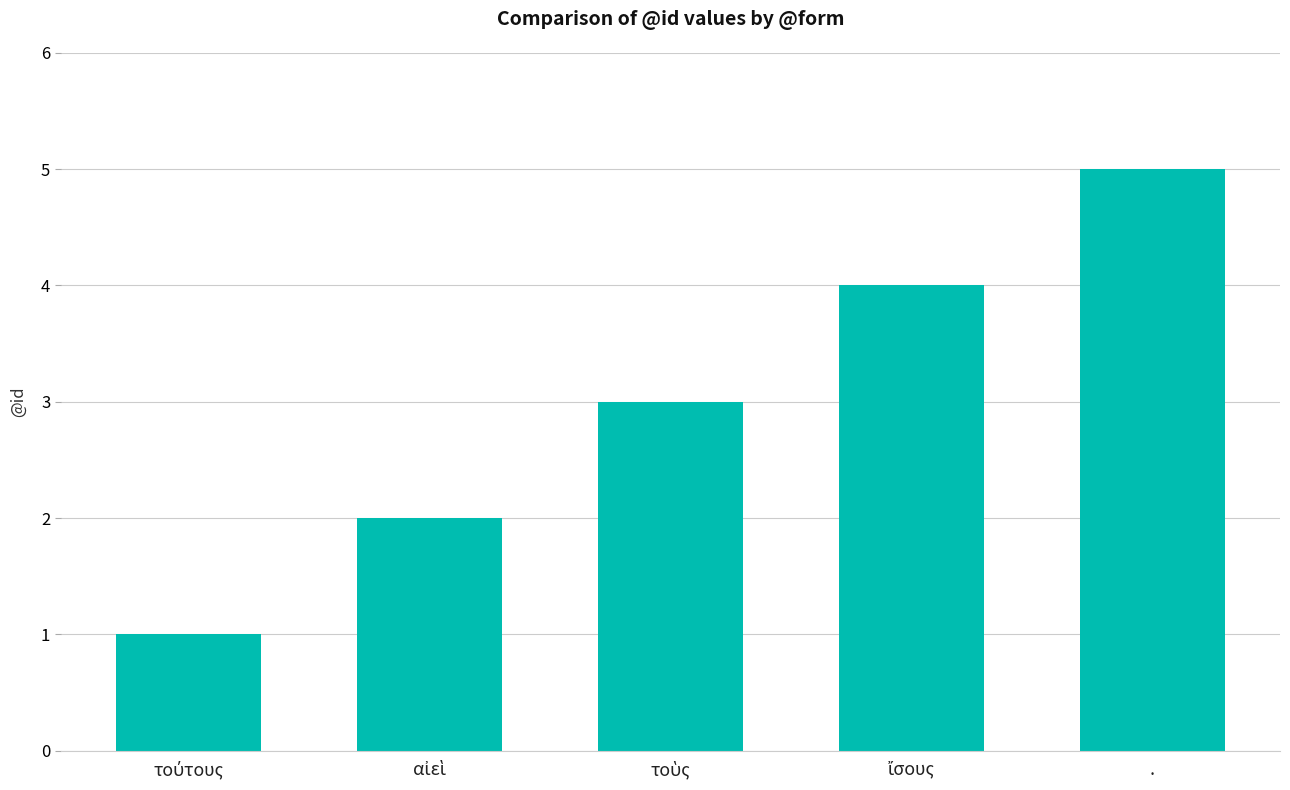

Read the value at ..

5